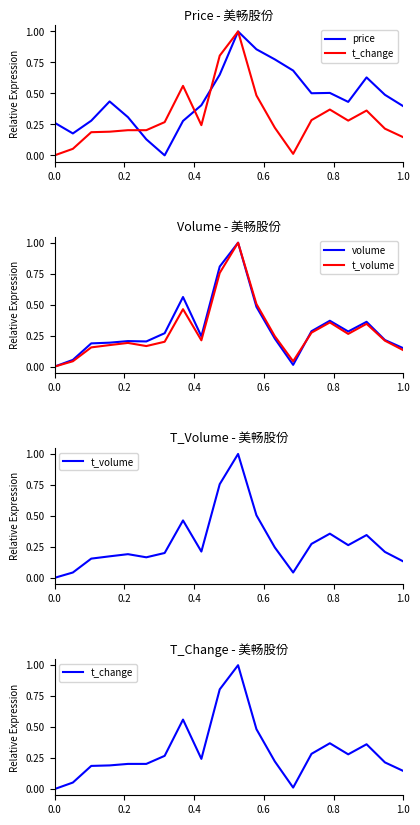

Reading left to right, list all the values displayed in this chart.

price: 0.3	0.2	0.3	0.4	0.3	0.1	0.0	0.3	0.4	0.7	1.0	0.9	0.8	0.7	0.5	0.5	0.4	0.6	0.5	0.4
t_change: 0.0	0.1	0.2	0.2	0.2	0.2	0.3	0.6	0.2	0.8	1.0	0.5	0.2	0.0	0.3	0.4	0.3	0.4	0.2	0.1
volume: 0.0	0.1	0.2	0.2	0.2	0.2	0.3	0.6	0.2	0.8	1.0	0.5	0.2	0.0	0.3	0.4	0.3	0.4	0.2	0.1
t_volume: 0.0	0.0	0.2	0.2	0.2	0.2	0.2	0.5	0.2	0.8	1.0	0.5	0.2	0.0	0.3	0.4	0.3	0.3	0.2	0.1